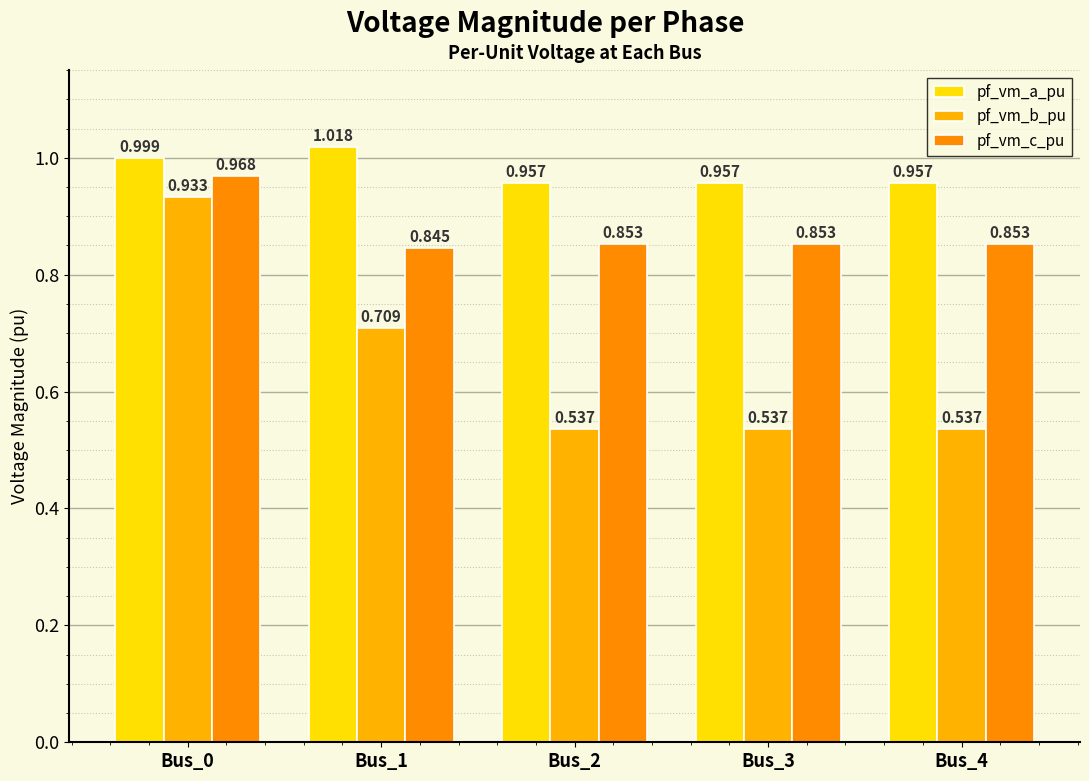

At which category is the sum across all series the highest?

Bus_0